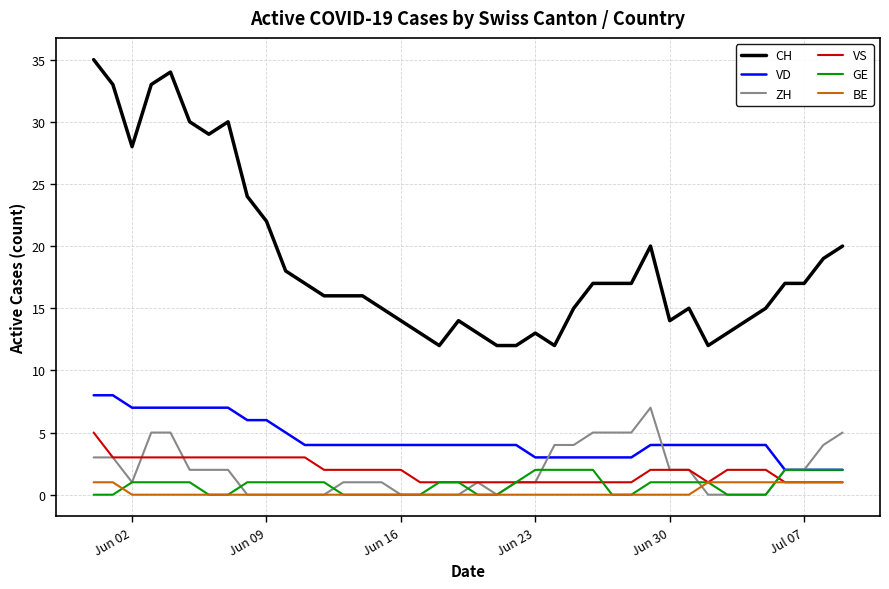

What is the greatest value displayed?

35